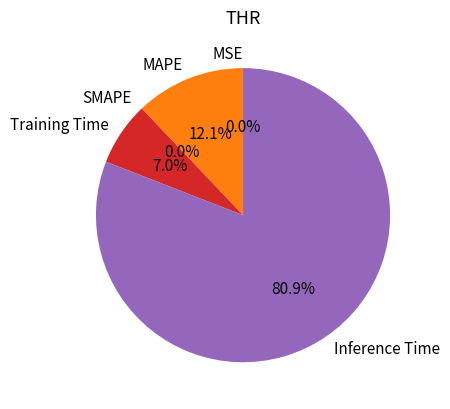

Does any single category account for the majority?

Yes